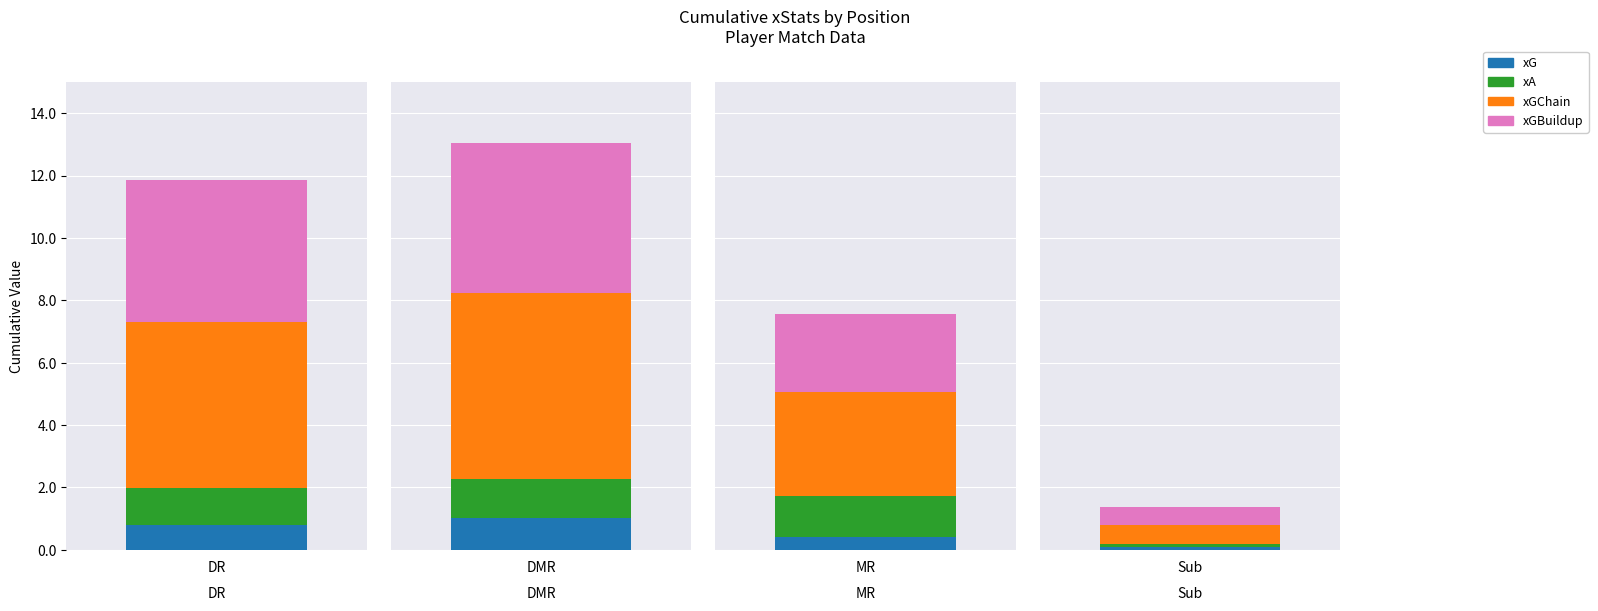

What are all the series names shown in the legend?

xG, xA, xGChain, xGBuildup